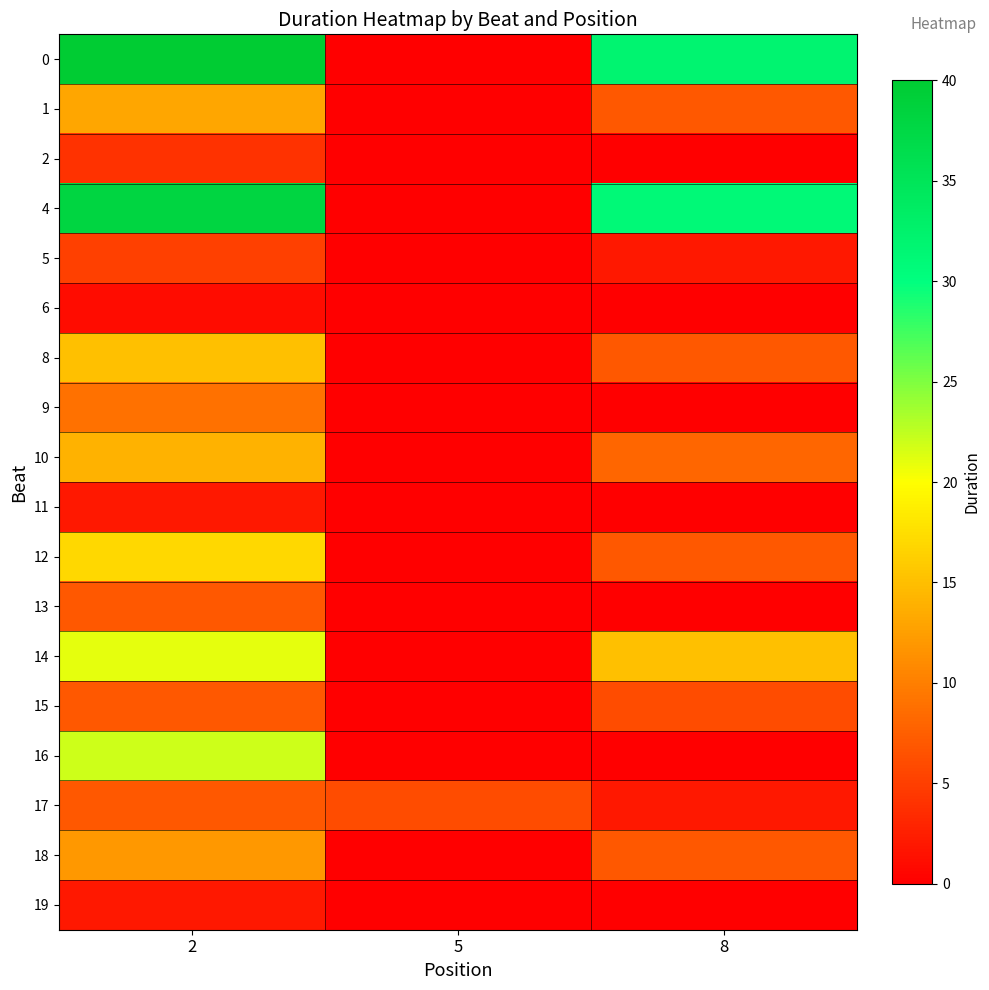

Reading left to right, what are all the values shown in this chart?

0: 2=40	5=0	8=32
1: 2=13	5=0	8=7
2: 2=4	5=0	8=0
4: 2=38	5=0	8=31
5: 2=5	5=0	8=2
6: 2=1	5=0	8=0
8: 2=15	5=0	8=7
9: 2=9	5=0	8=0
10: 2=14	5=0	8=8
11: 2=2	5=0	8=0
12: 2=17	5=0	8=7
13: 2=7	5=0	8=0
14: 2=21	5=0	8=15
15: 2=7	5=0	8=6
16: 2=22	5=0	8=0
17: 2=7	5=6	8=2
18: 2=12	5=0	8=7
19: 2=2	5=0	8=0